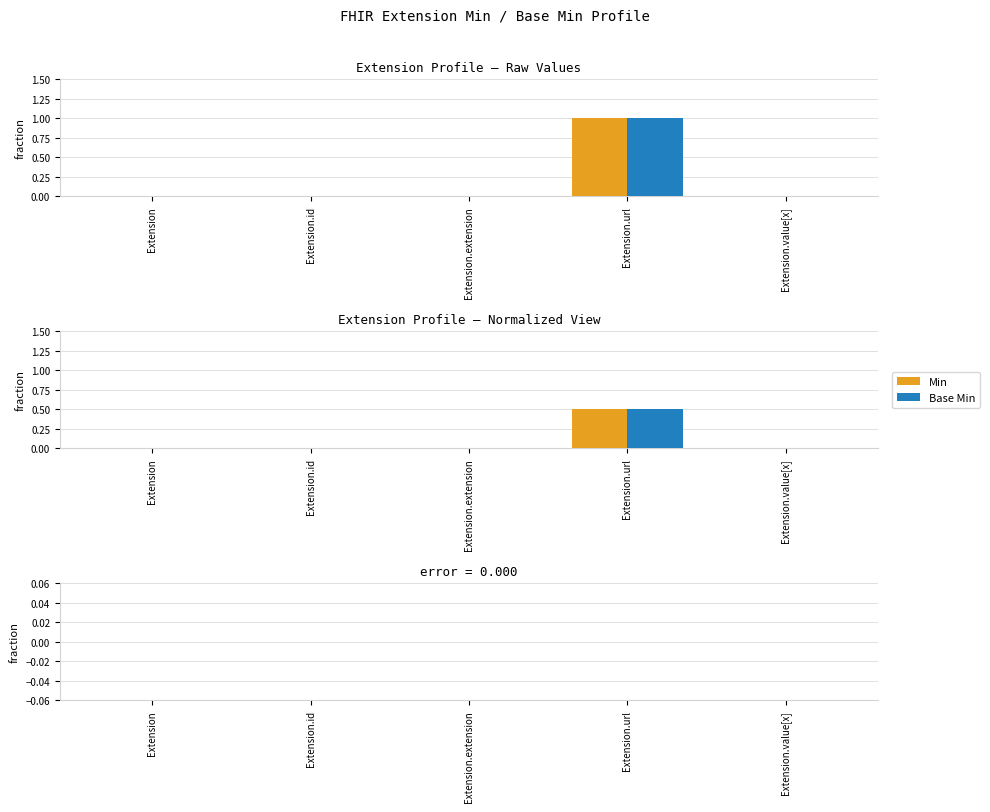

What is the greatest value displayed?

1